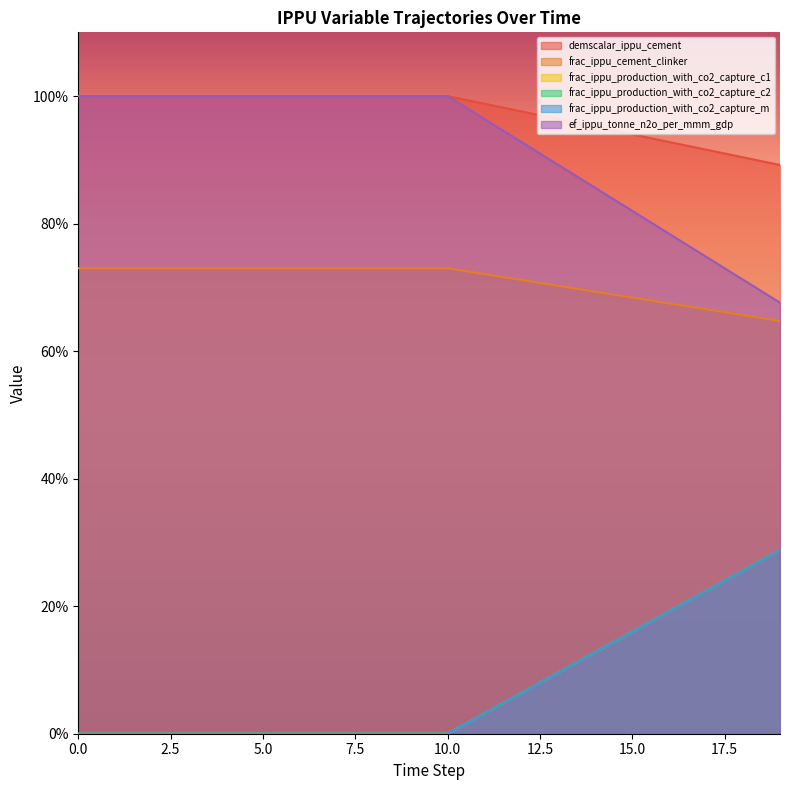

True or false: frac_ippu_cement_clinker and frac_ippu_production_with_co2_capture_c2 intersect in this chart.

False